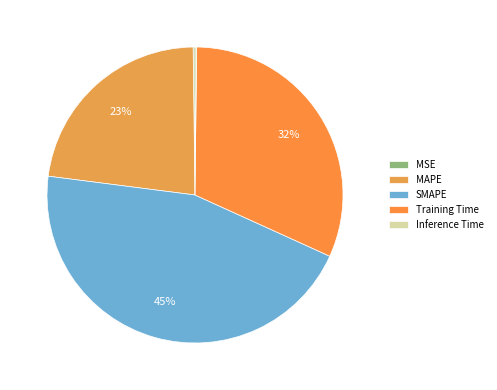

To the nearest percent, what portion does Training Time represent?

32%